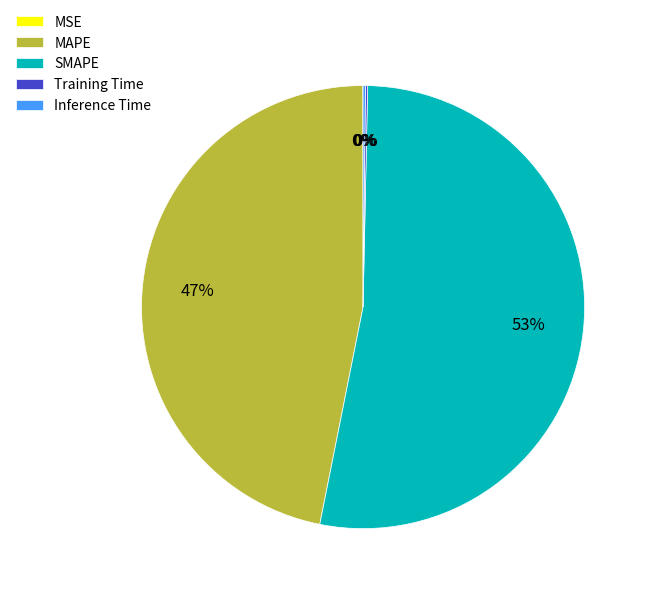

Does SMAPE account for over 50% of the chart?

Yes